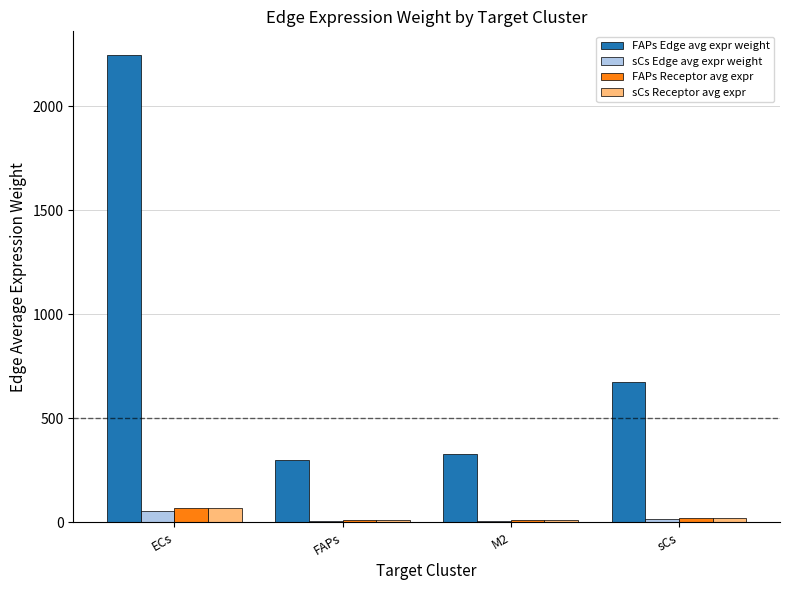

Which series has the largest total across all categories?

FAPs Edge avg expr weight